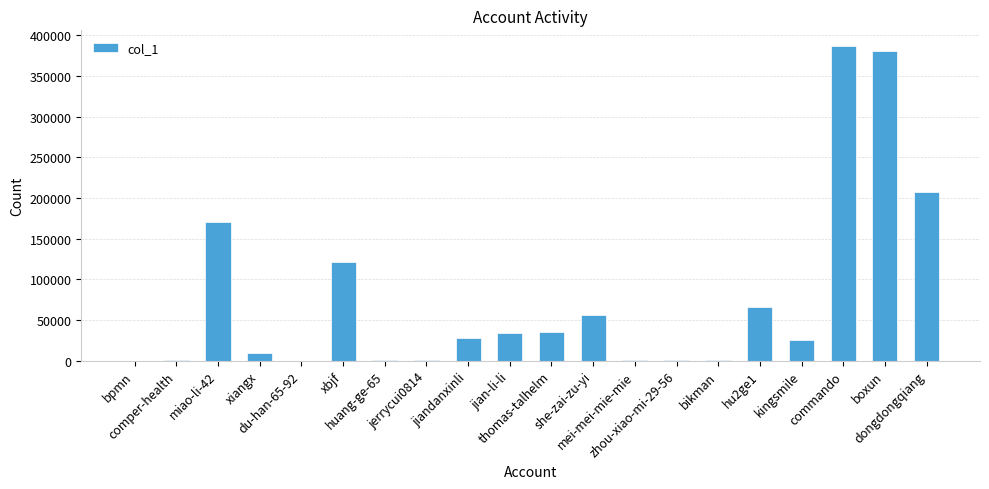

At which label is the value closest to 193361?

dongdongqiang